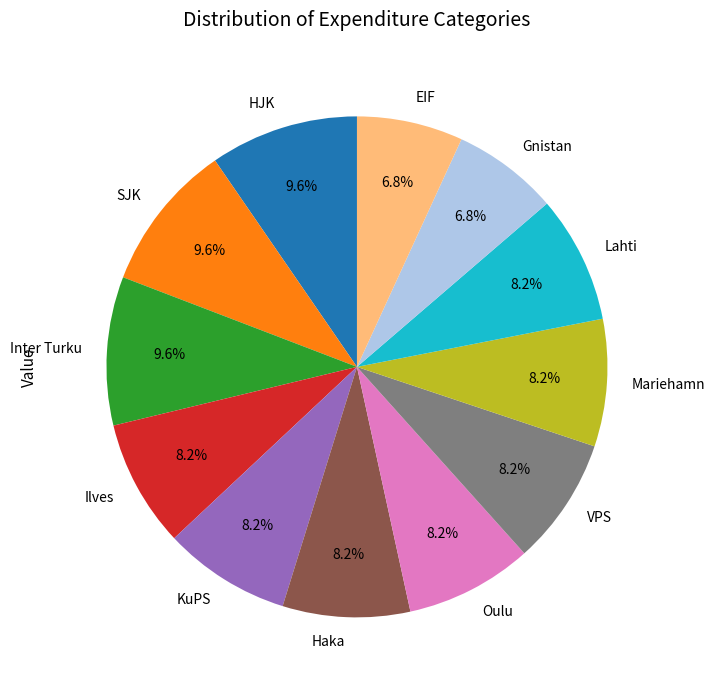

Does HJK account for over 50% of the chart?

No